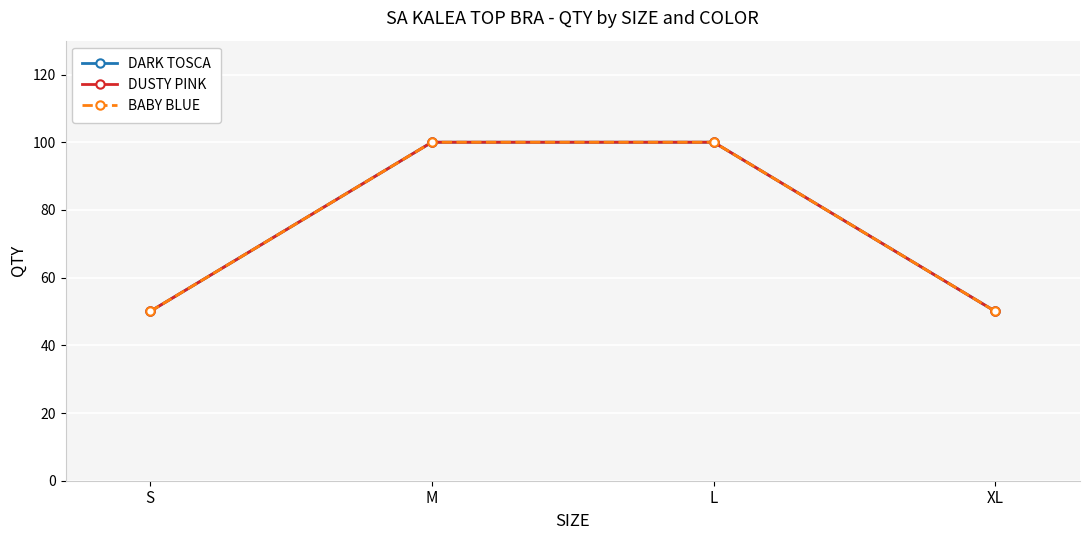

Rank the categories by BABY BLUE value from highest to lowest.

M, L, S, XL